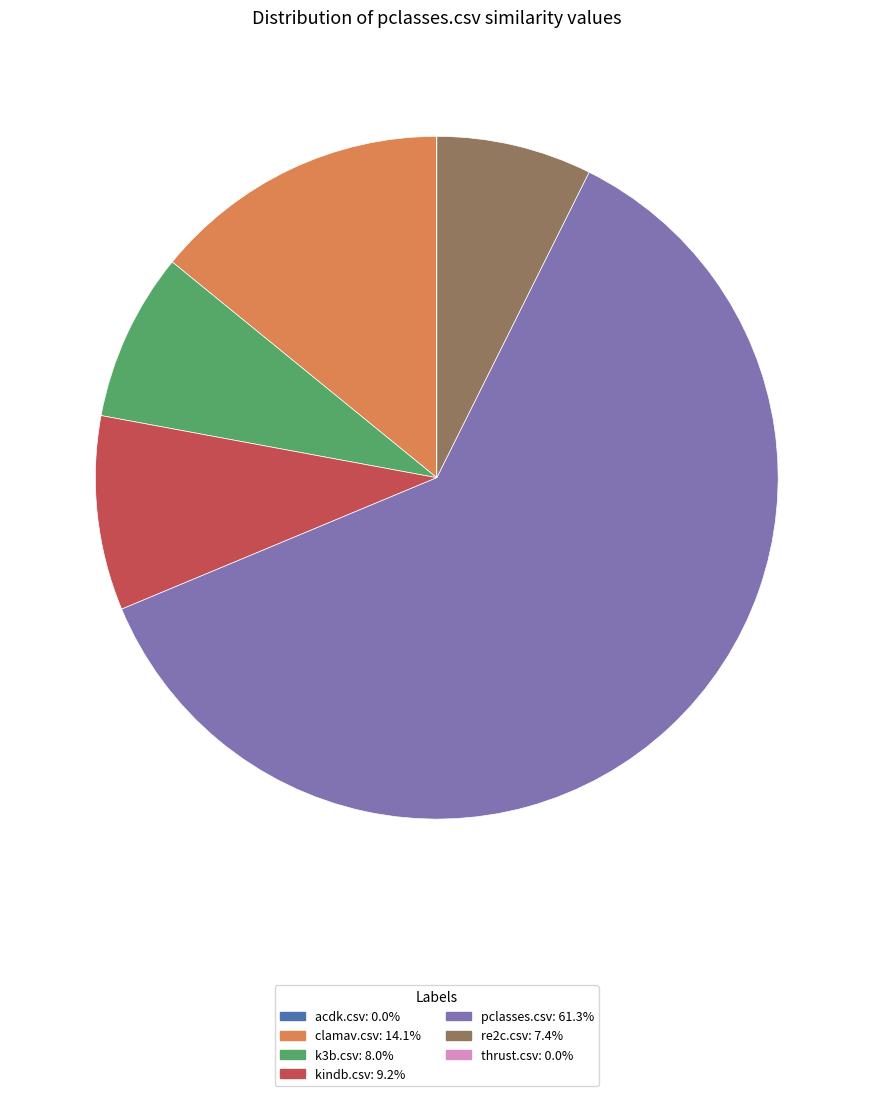

Which has a higher value, pclasses.csv or re2c.csv?

pclasses.csv